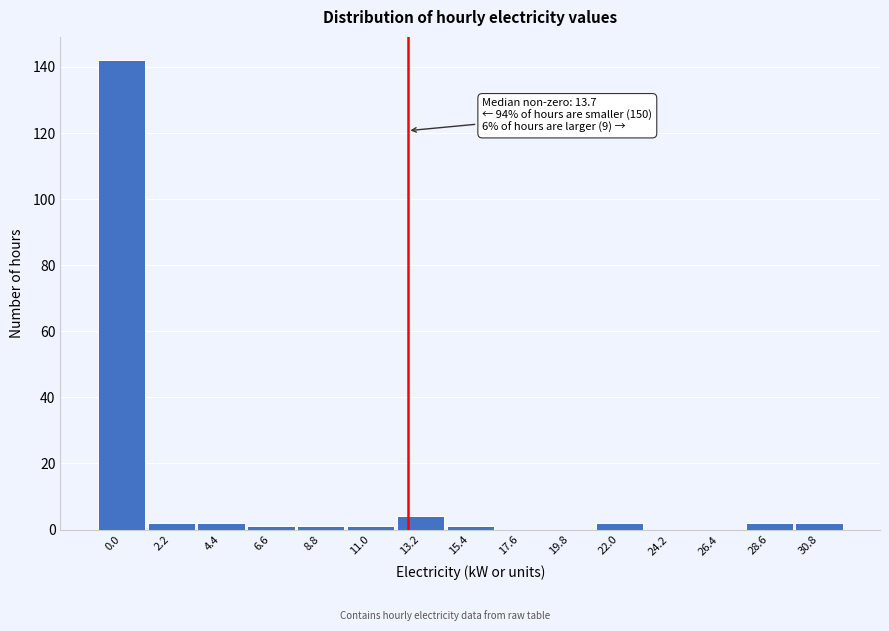

Reading left to right, list all the values displayed in this chart.

0.0=142	2.2=2	4.4=2	6.6=1	8.8=1	11.0=1	13.2=4	15.4=1	17.6=0	19.8=0	22.0=2	24.2=0	26.4=0	28.6=2	30.8=2